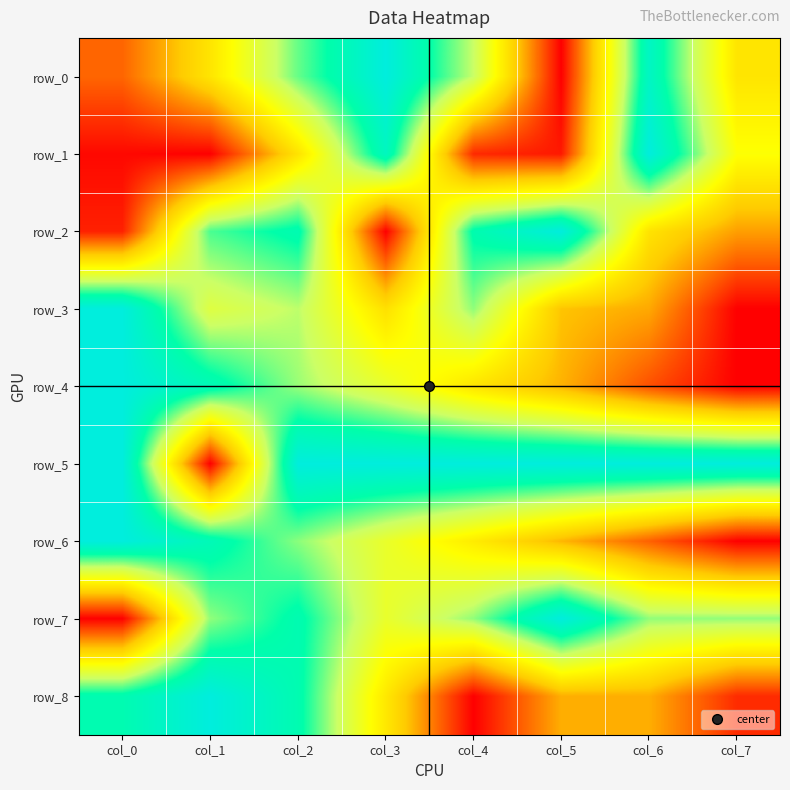

What is the approximate value of row_6 at col_2?

0.7